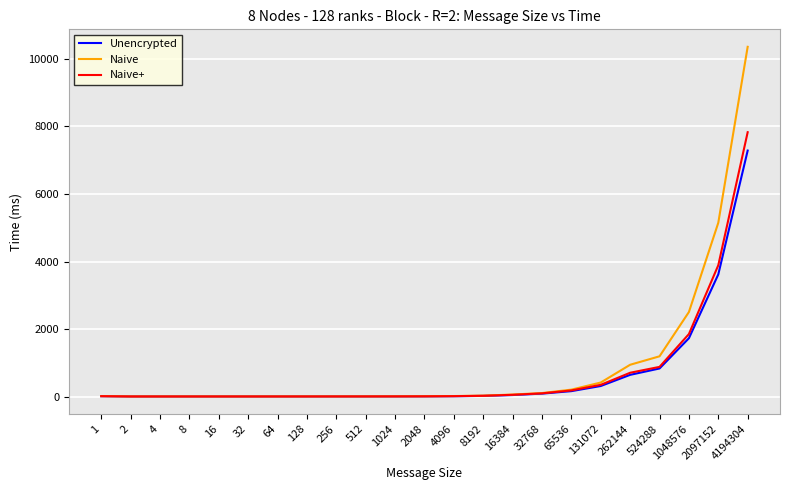

At which label does Unencrypted reach its peak?

4194304